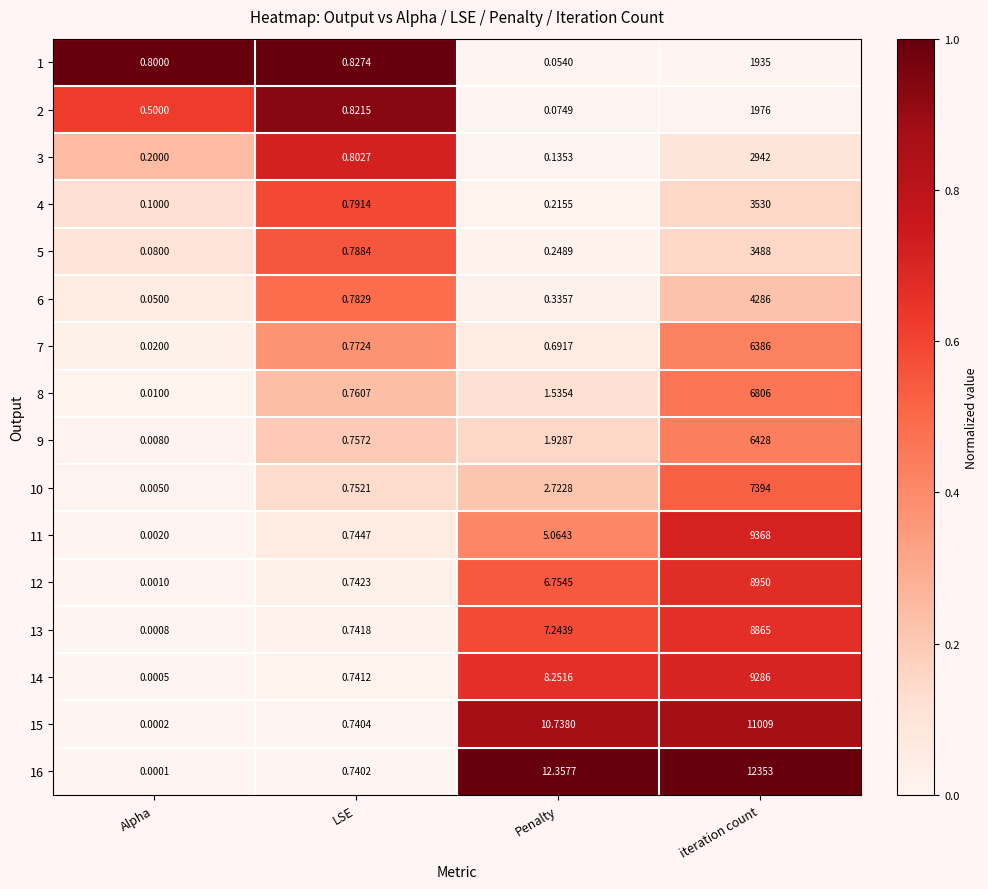

Rank the categories by 3 value from lowest to highest.

Penalty, Alpha, LSE, iteration count